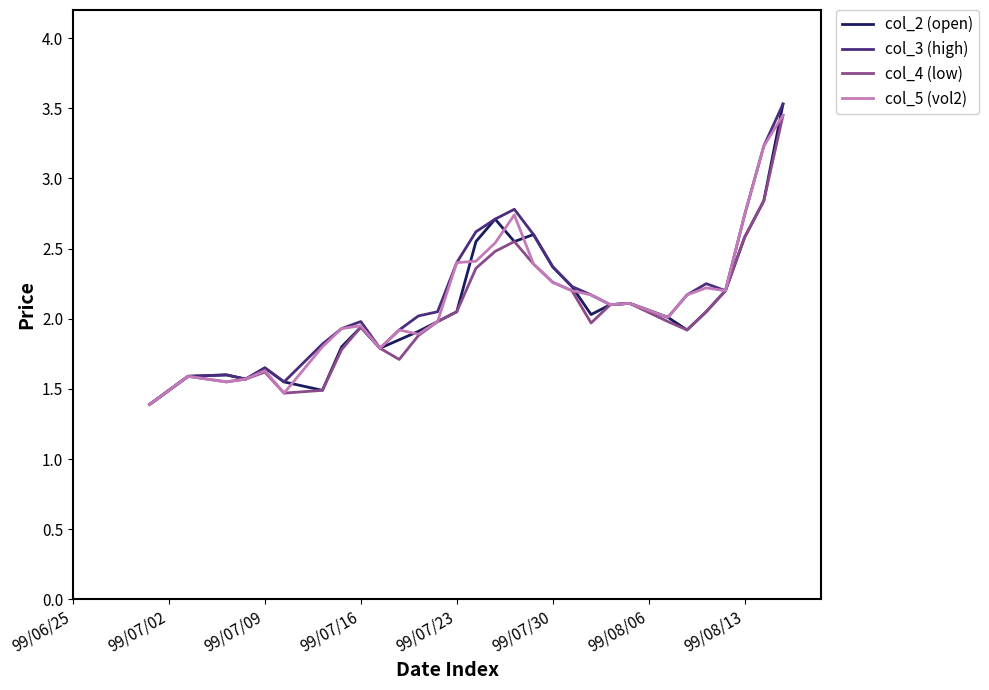

What is the lowest value of the col_4 (low) series?

1.4